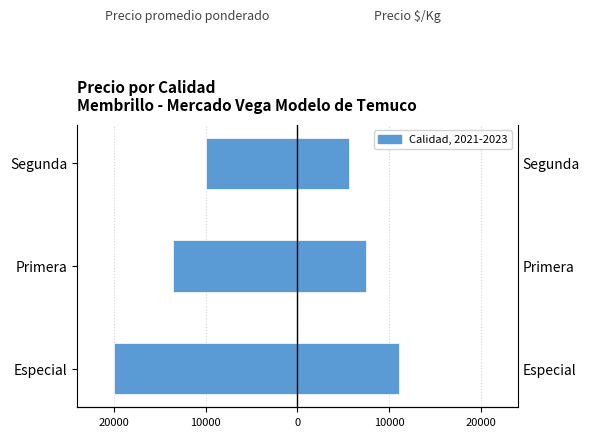

List the series in order of their peak value, lowest first.

Precio promedio ponderado, Precio $/Kg